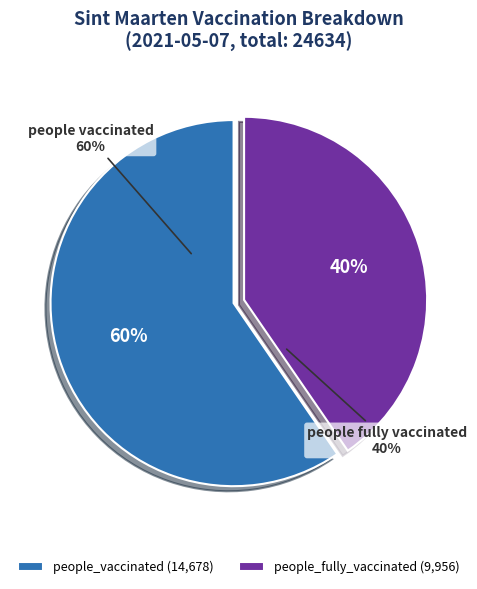

What percentage is NOT represented by people_fully_vaccinated?

59.6%